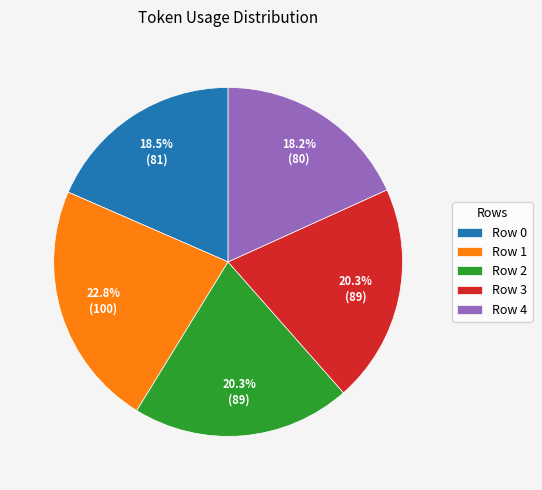

Between Row 1 and Row 0, which is larger?

Row 1